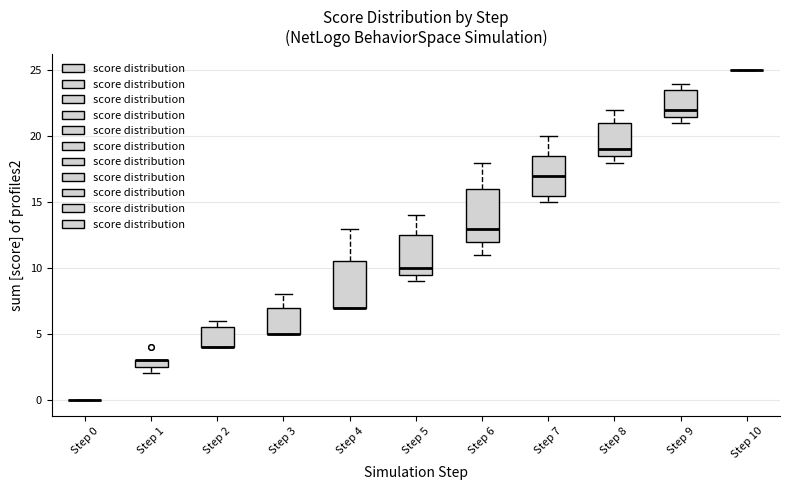

Where is the upper edge of the box for Step 6 on the y-axis? The values are not printed on the chart, so give them approximately, as read against the axis.

16.0